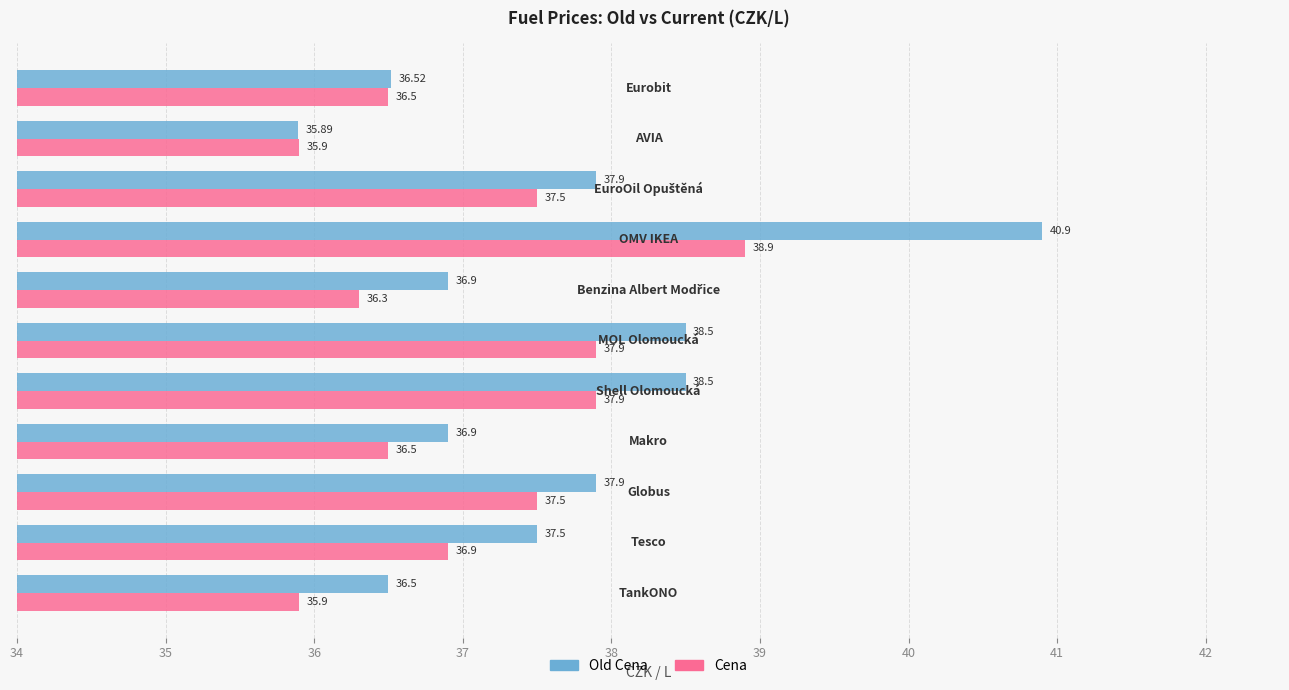

What is the difference between the maximum and minimum values in the Old Cena series?

5.0